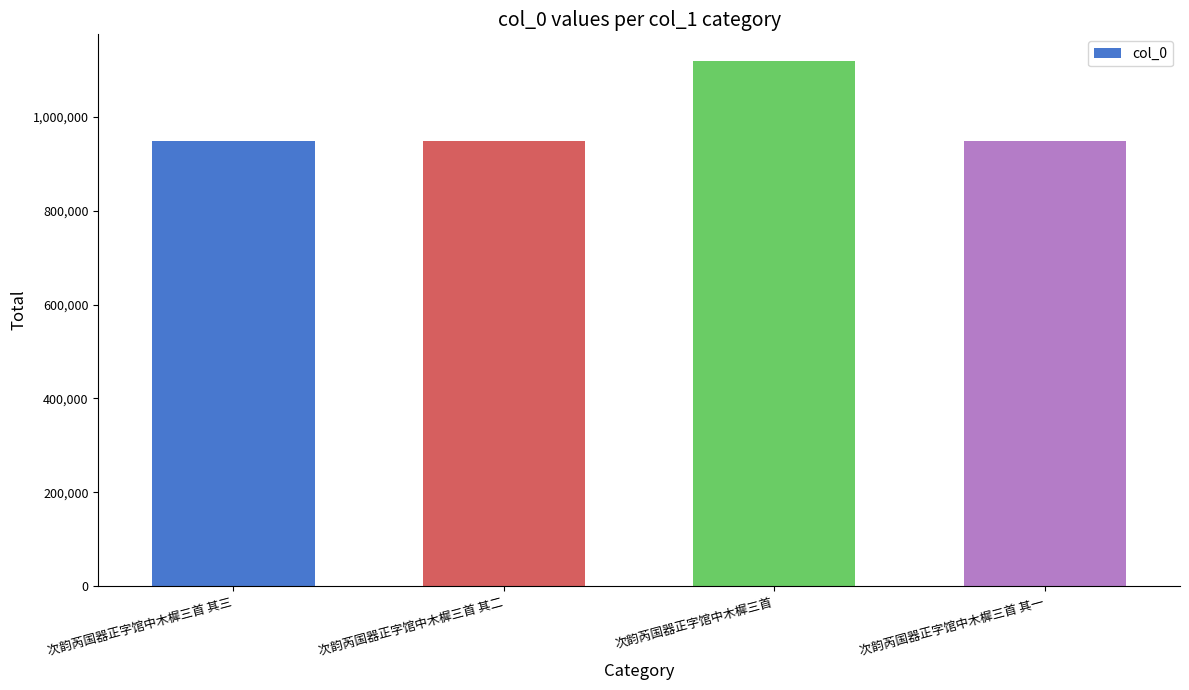

What is the label of the 4th bar from the right?

次韵芮国器正字馆中木樨三首 其三